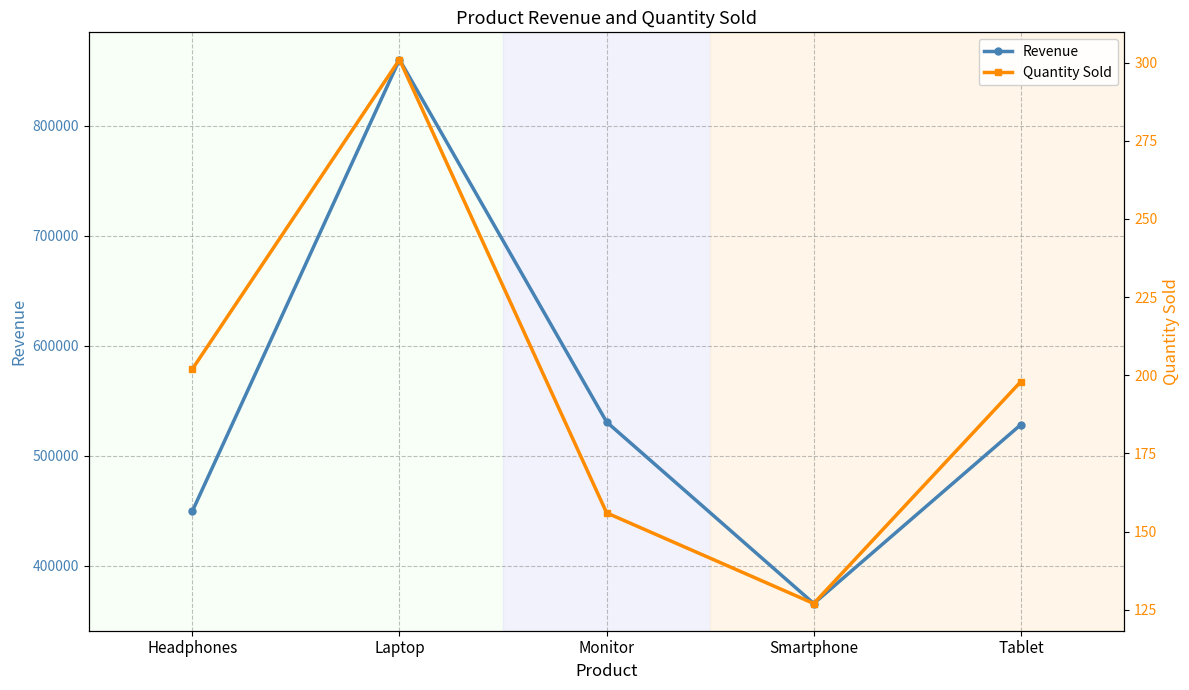

True or false: Revenue has more than 2 points higher than both neighbors.

False